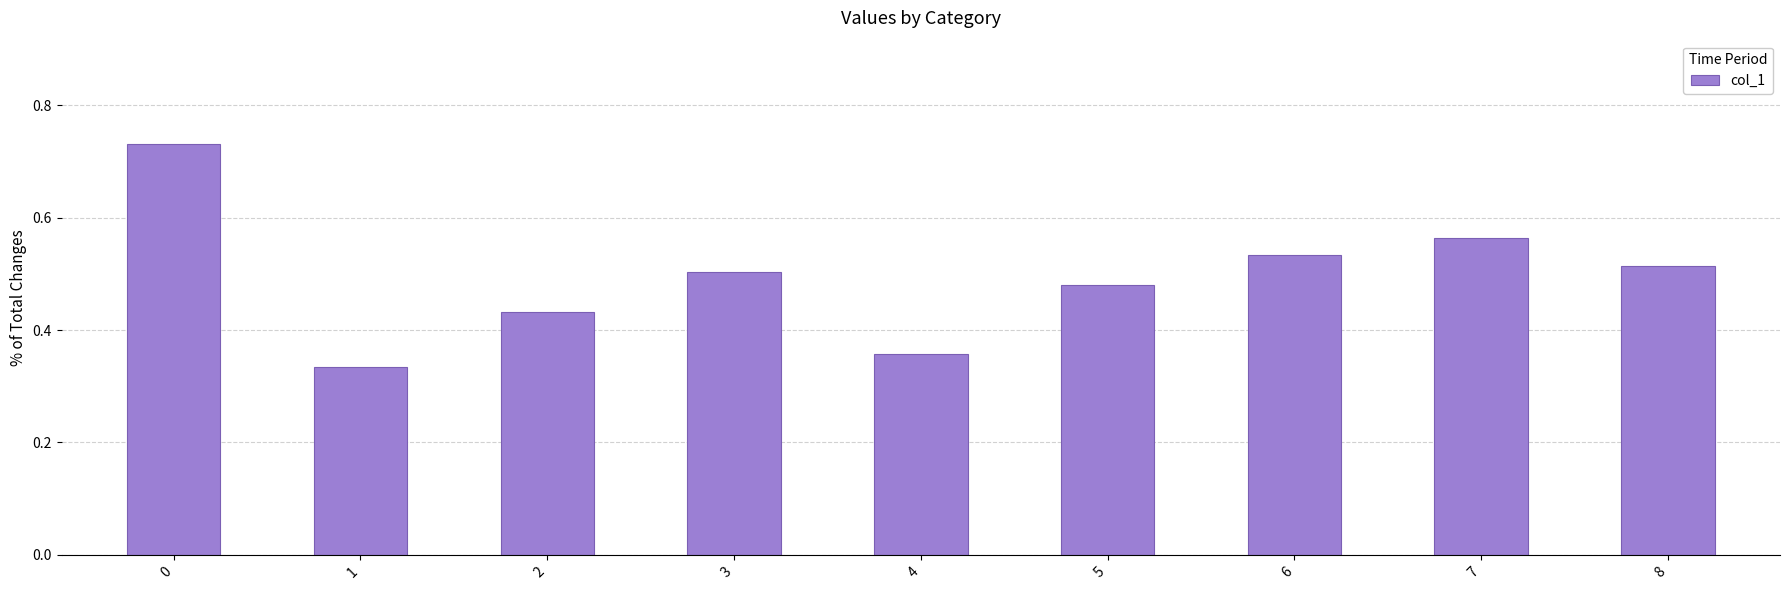

What is the sum of all values?

4.4